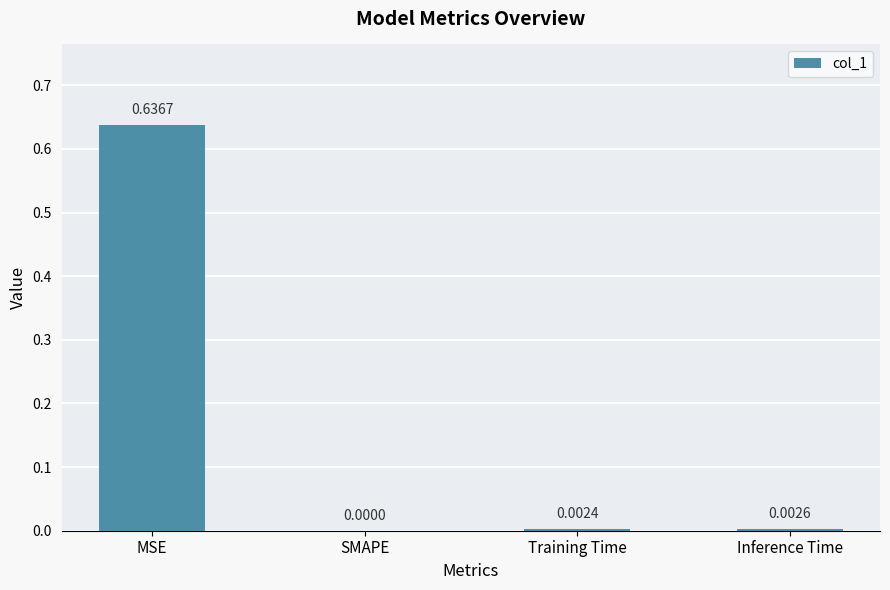

Where is the data nearest to the value 0?

SMAPE